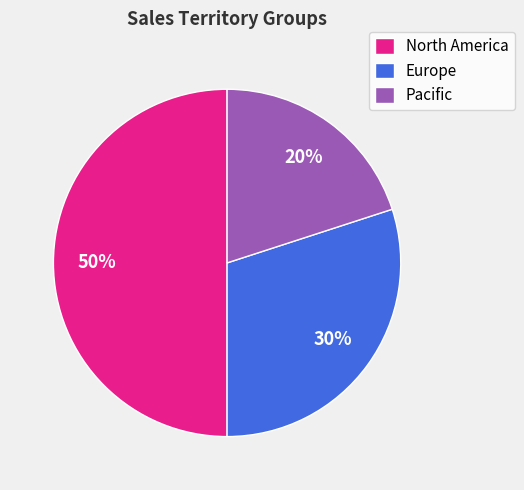

Which category has the biggest portion of the pie?

North America